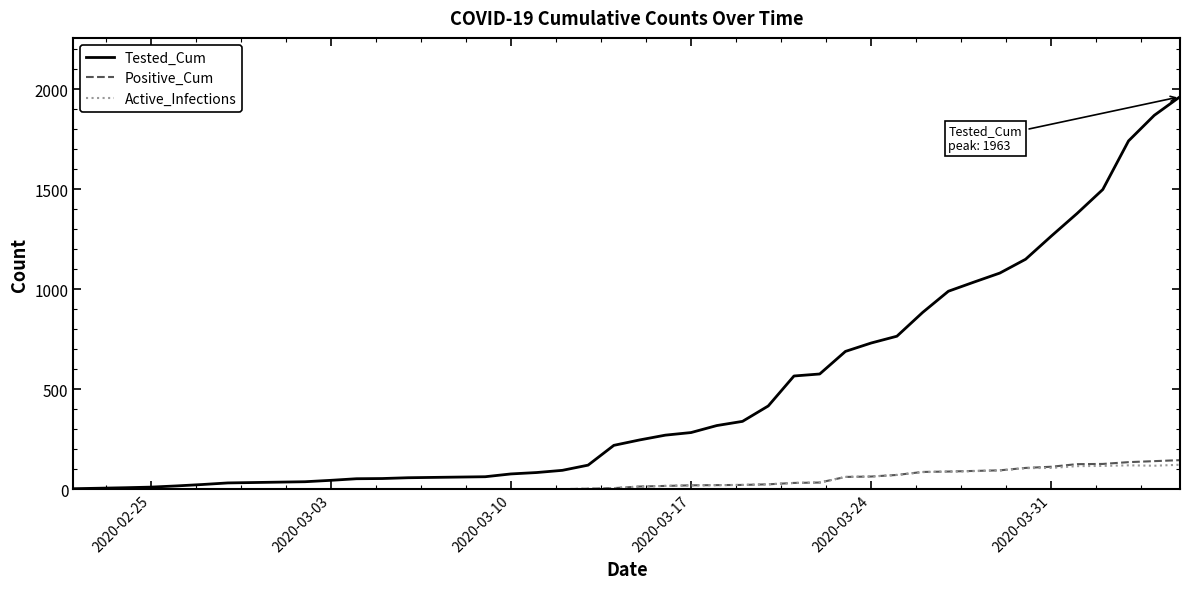

Which series has the largest total across all categories?

Tested_Cum